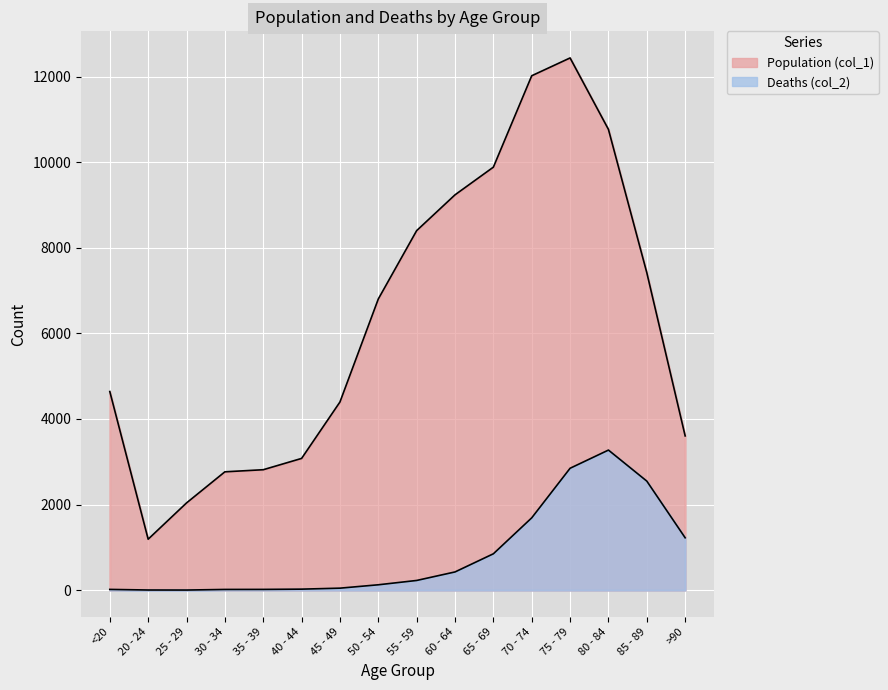

At how many categories does at least one series exceed 912?

16